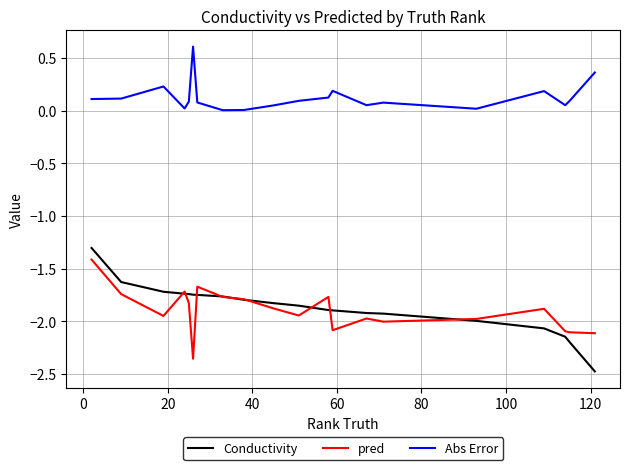

What is the highest value of the Conductivity series?

-1.3